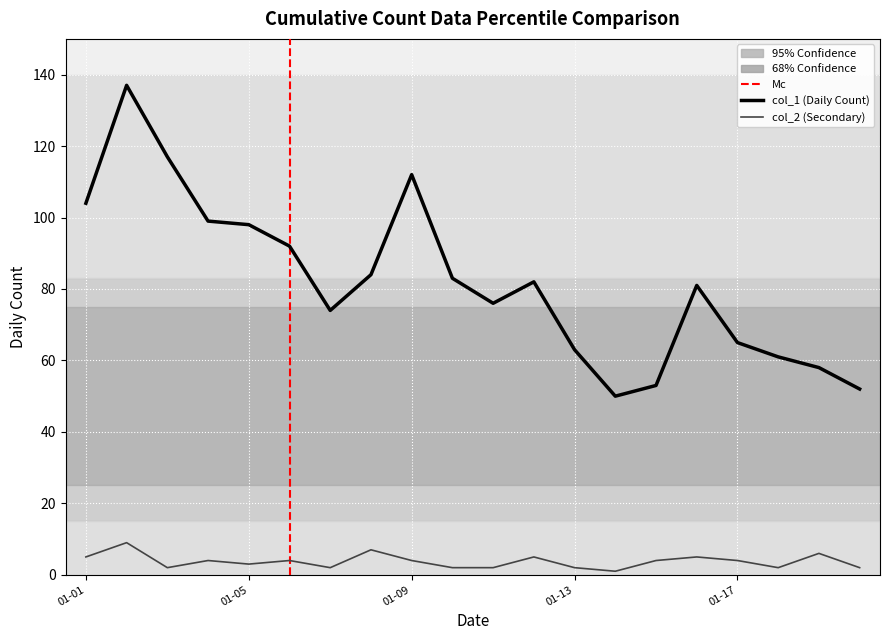

How many lines are shown in the chart?

2